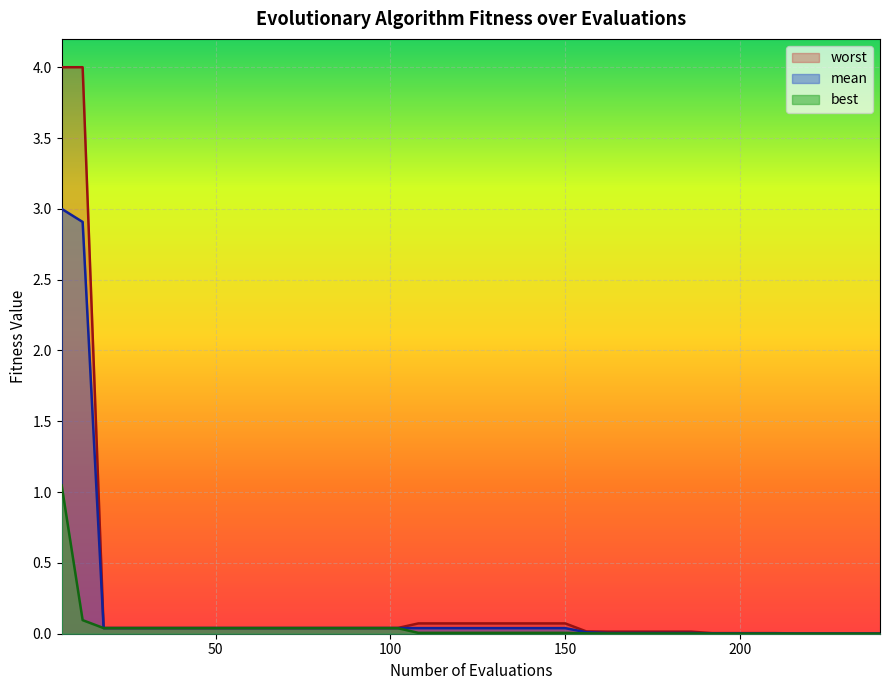

Which series has the widest spread of values?

worst